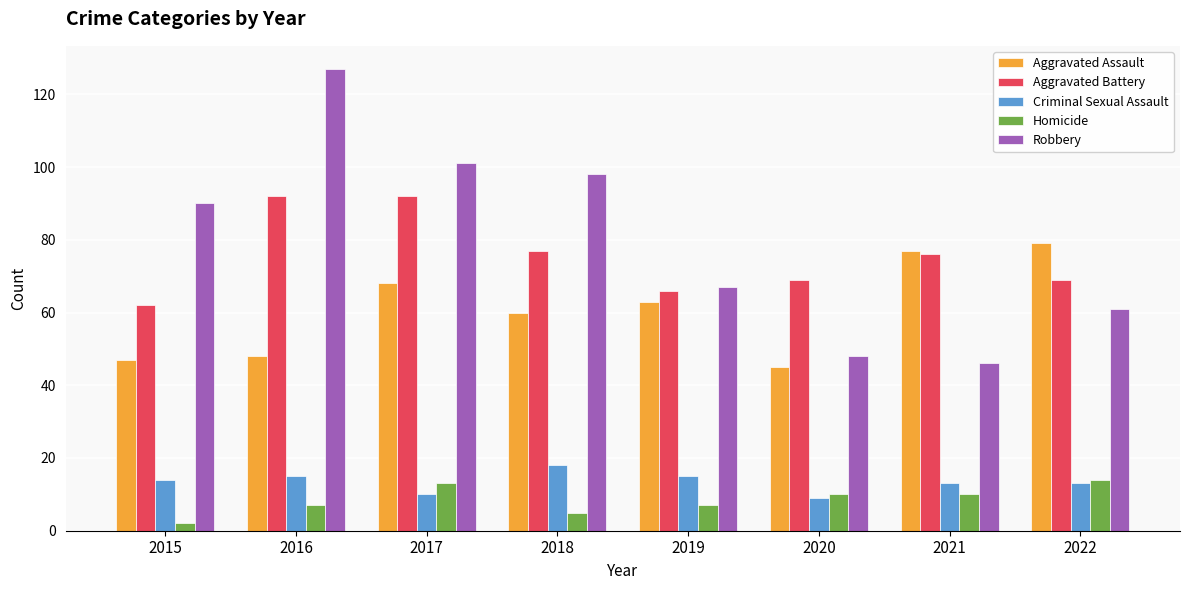

Which series has the widest spread of values?

Robbery